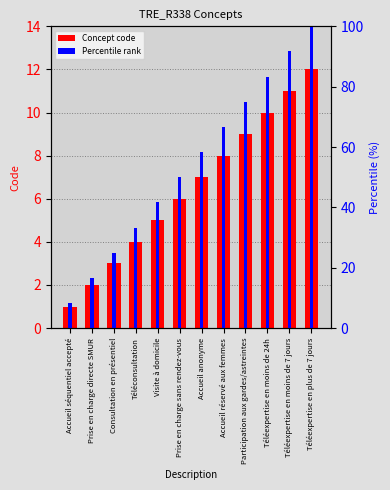

Which series has the largest total across all categories?

Percentile rank